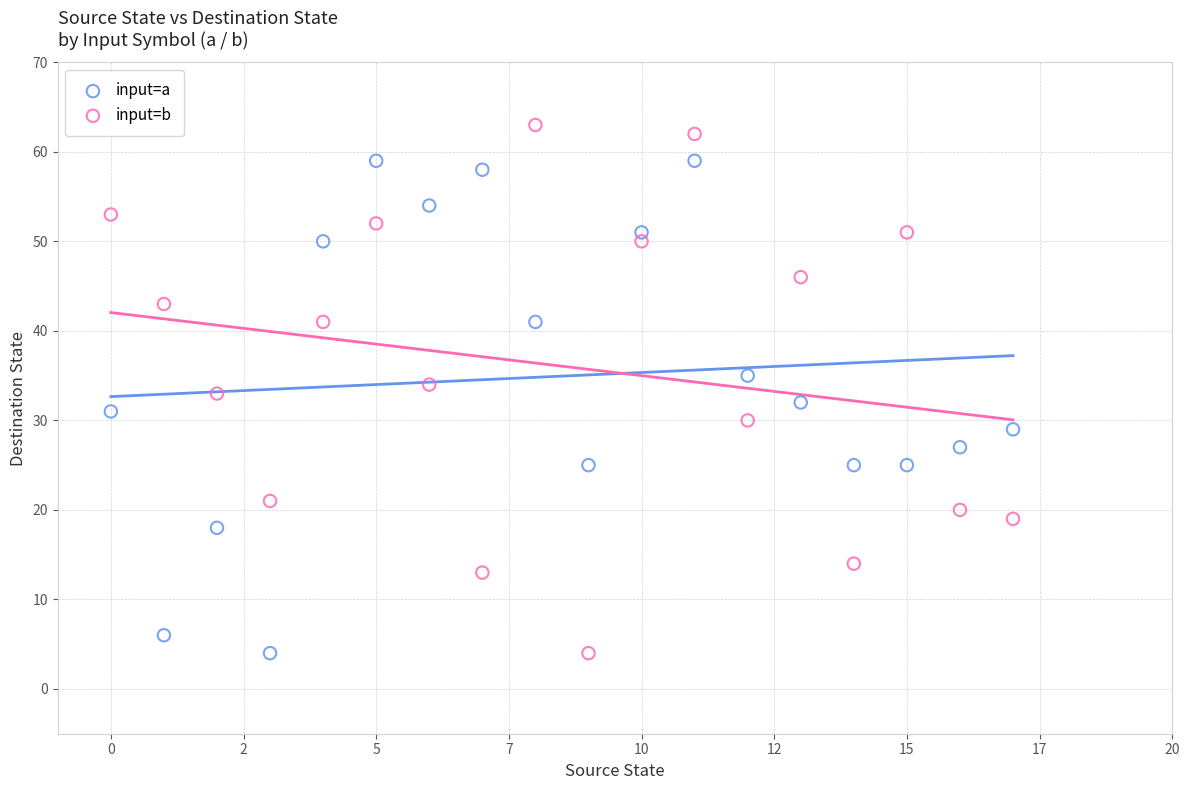

Which series reaches the maximum Y coordinate?

input=b